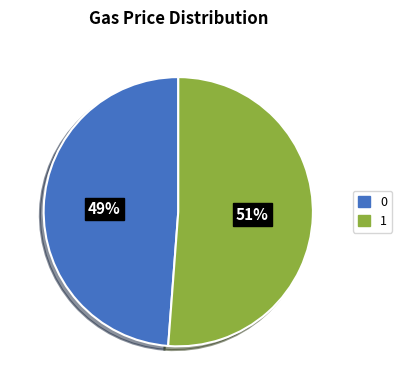

How many slices are in this pie chart?

2